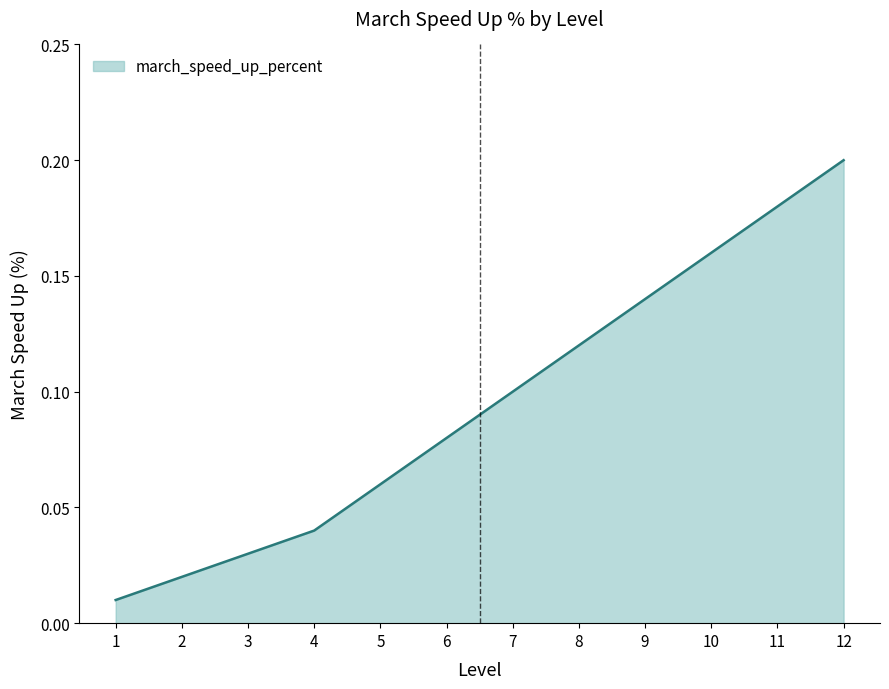

What is the change in value from 8 to 11?

+0.1